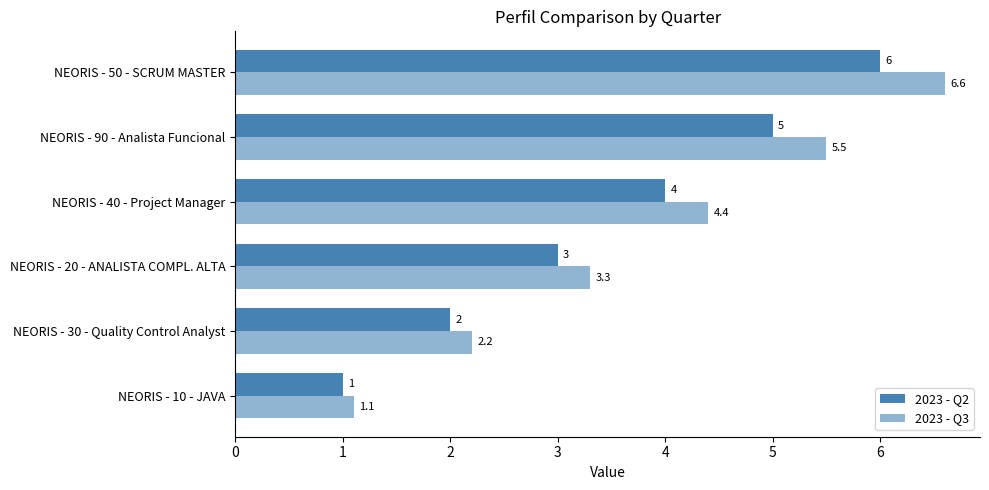

Reading right to left, what are all the values shown in this chart?

2023 - Q2: 6.0	5.0	4.0	3.0	2.0	1.0
2023 - Q3: 6.6	5.5	4.4	3.3	2.2	1.1